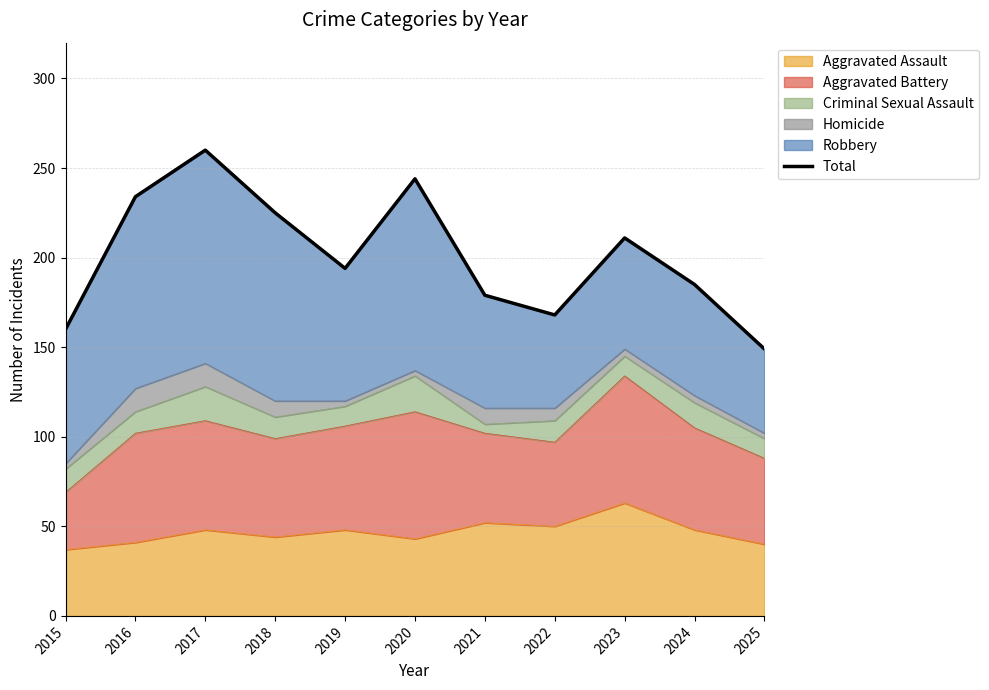

How many points are higher than both their immediate neighbors (excluding endpoints)?

3